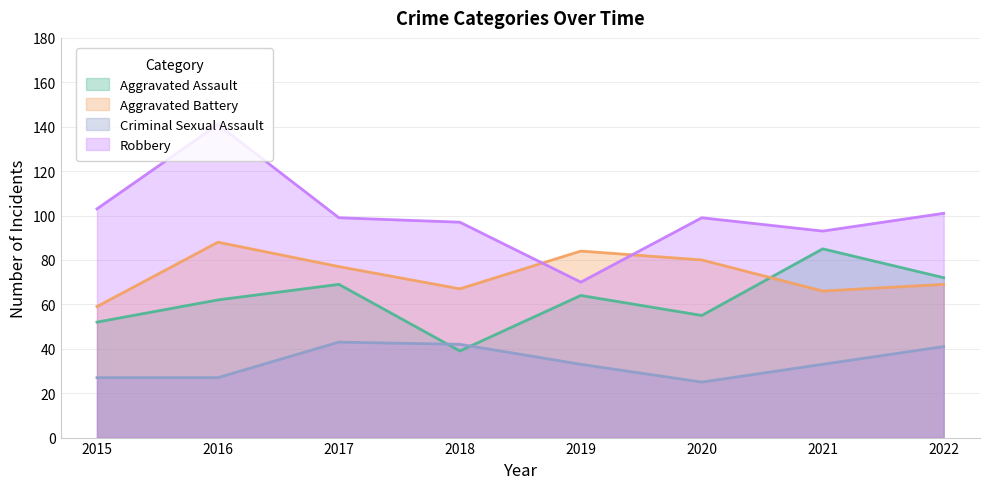

True or false: Criminal Sexual Assault and Robbery cross at least once.

False